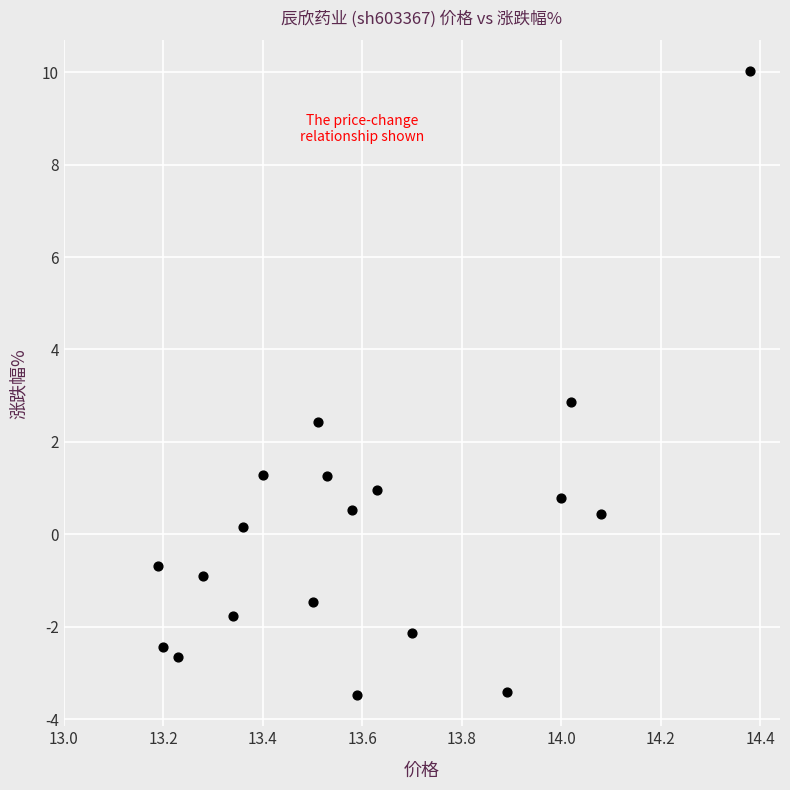

What is the range of Y values (max minus min)?

13.5